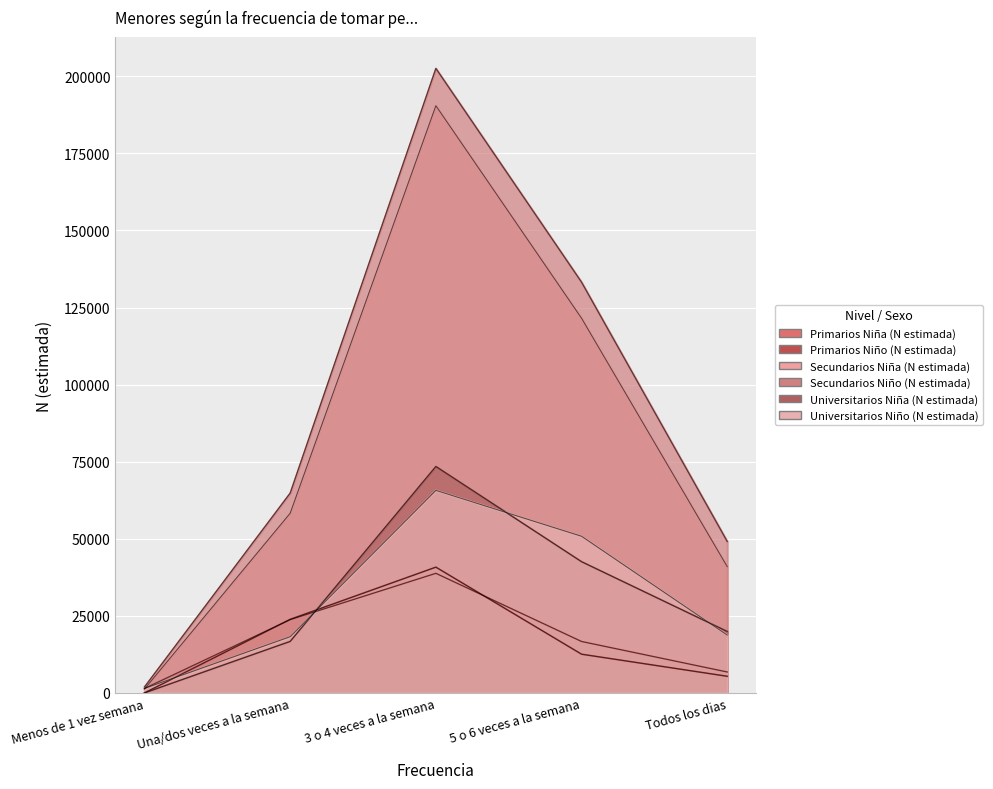

What is the difference between the Universitarios Niña (N estimada) values at Todos los dias and 5 o 6 veces a la semana?

22634